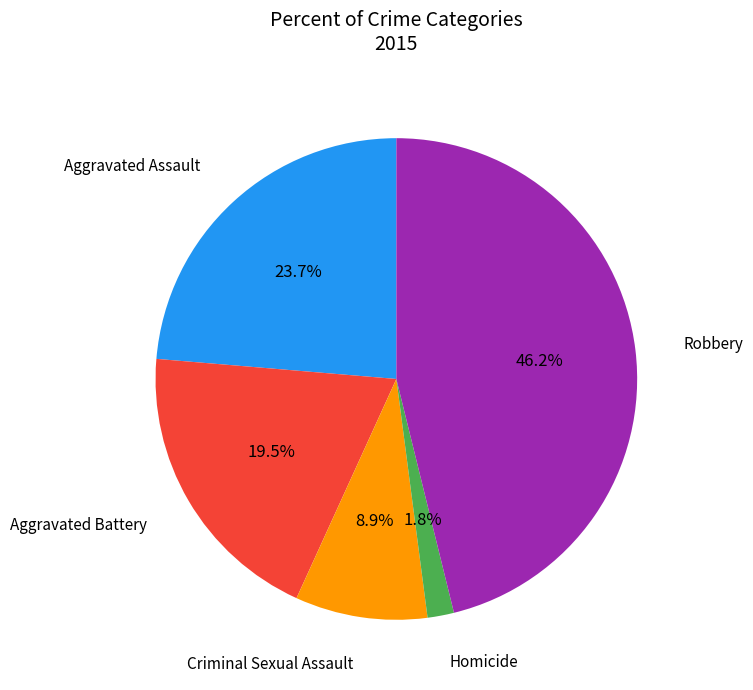

What percentage do Aggravated Assault and Aggravated Battery together represent?

43.2%